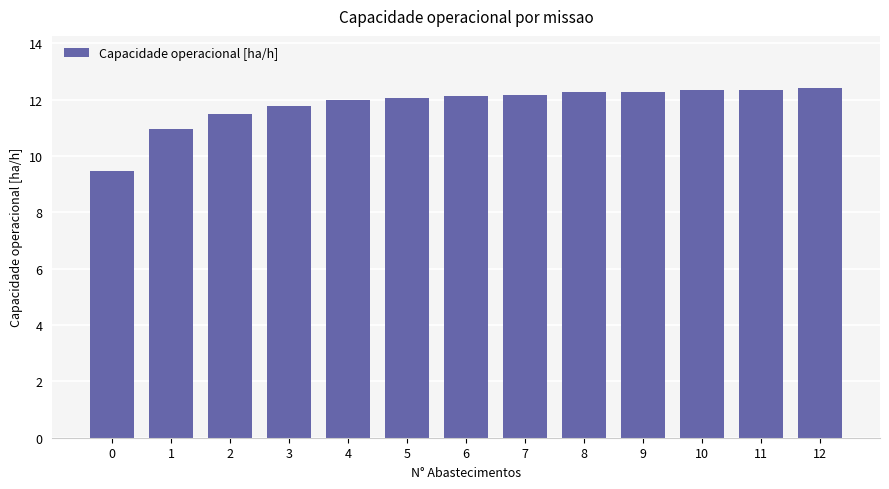

The chart shows a value of 12.0 at 4. True or false?

True